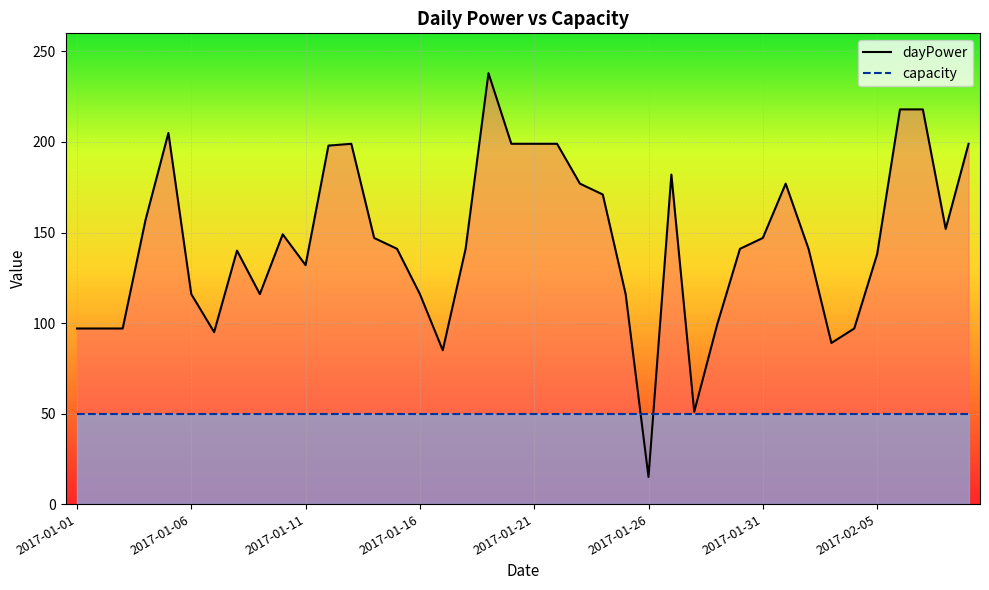

The value of dayPower at 2017-01-26 is 15. True or false?

True